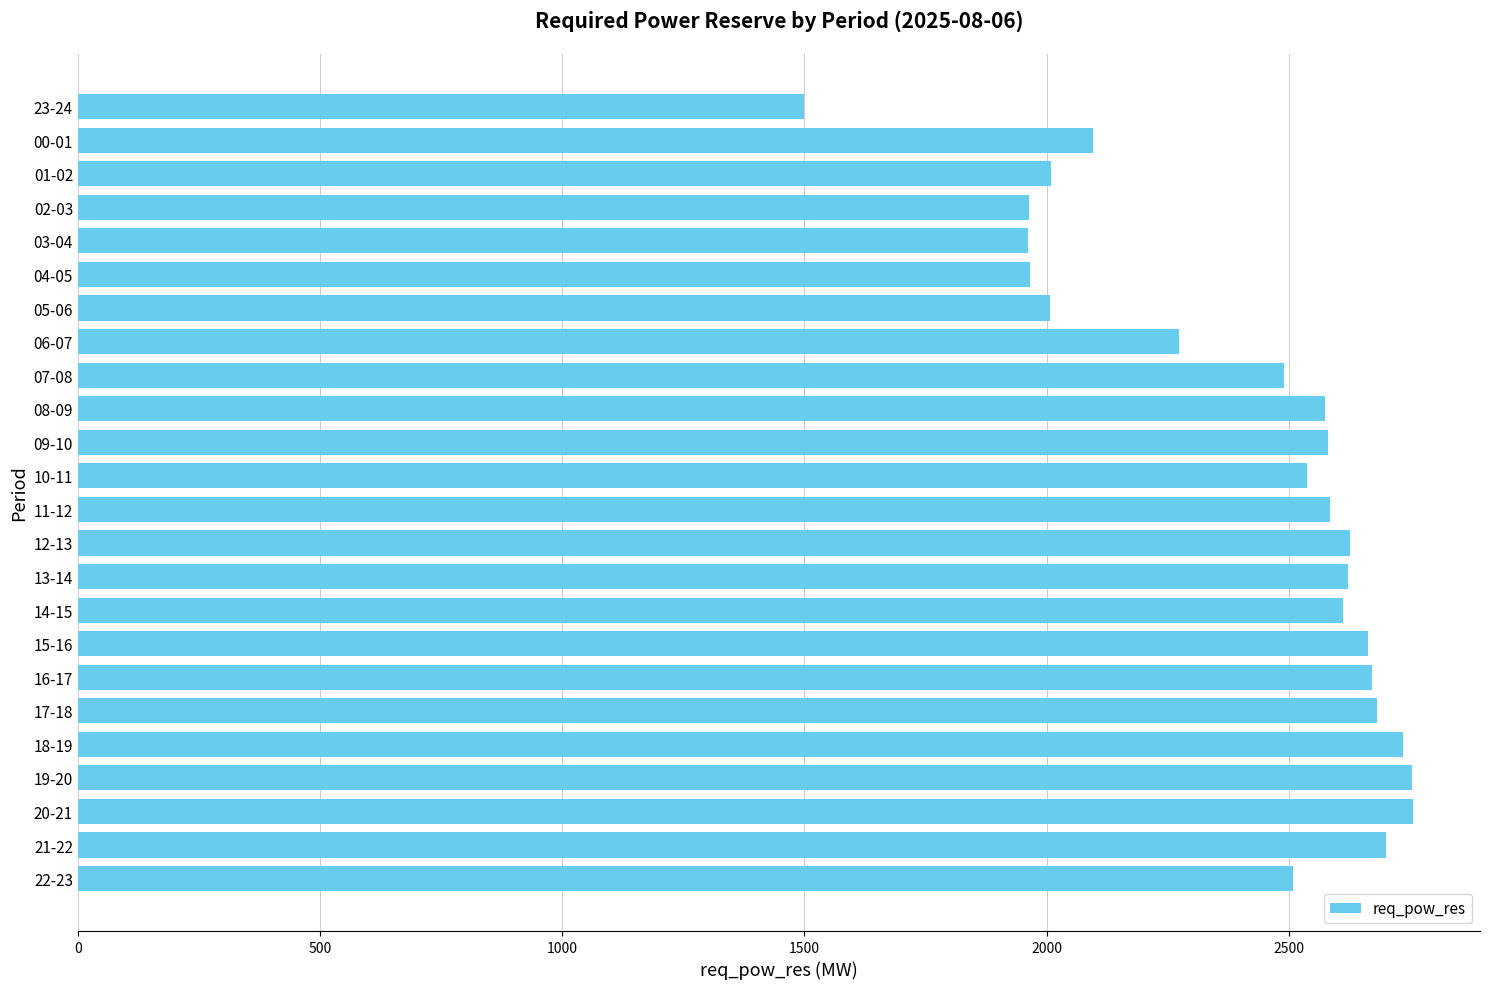

What is the change in value from 03-04 to 14-15?

+651